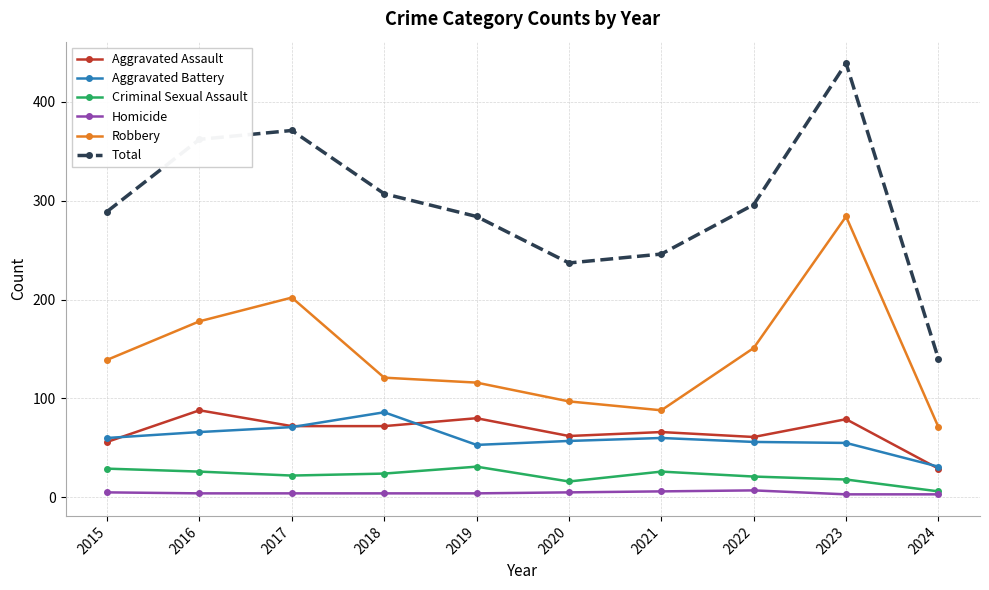

What is the sum of all Homicide values?

45